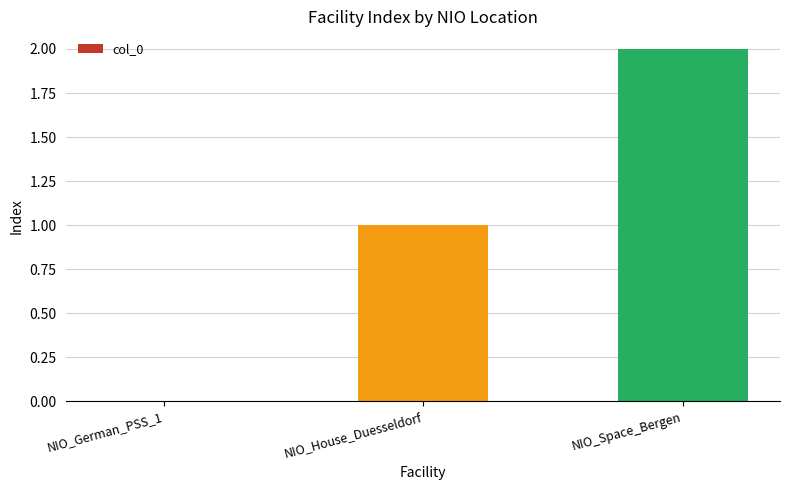

How many categories are shown in the chart?

3